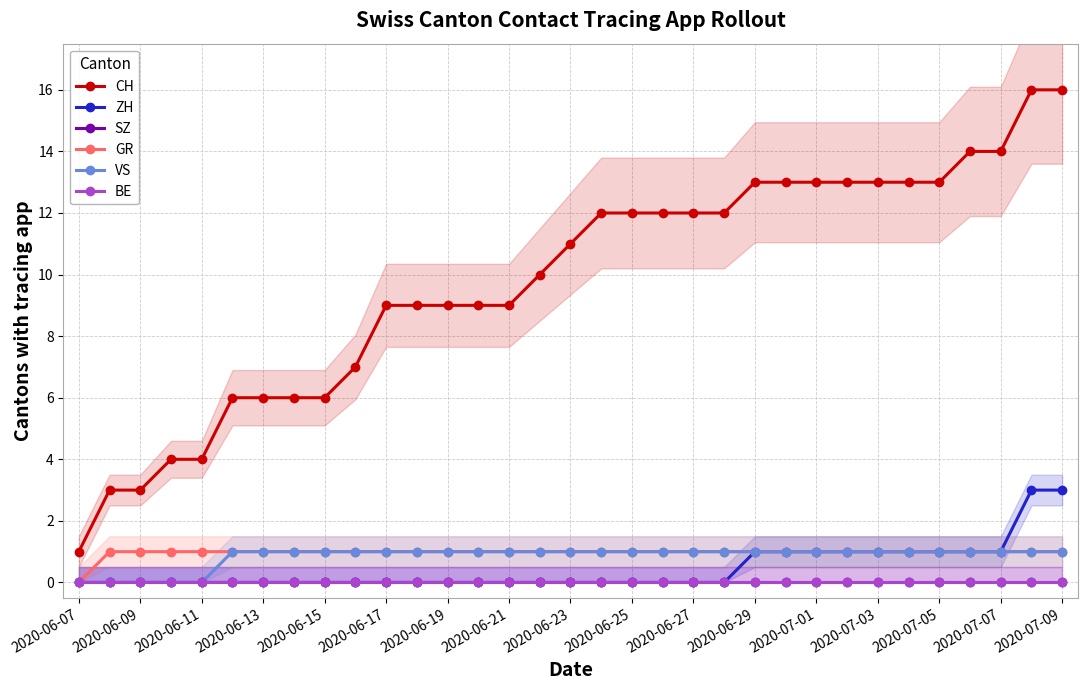

What is the difference between the second highest and minimum values in the GR series?

1